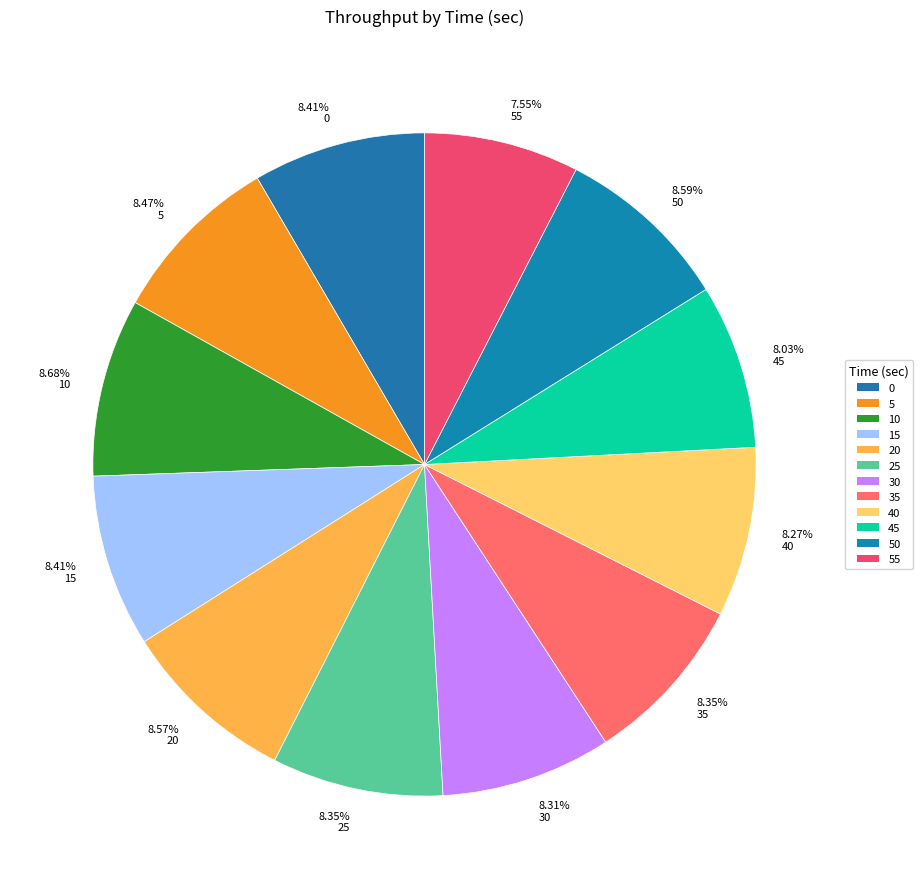

Does any single category account for the majority?

No